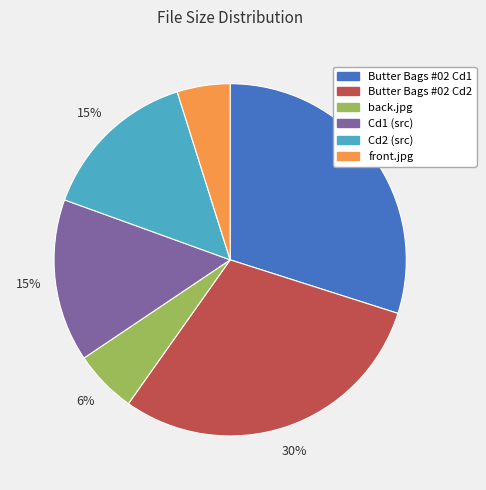

To the nearest percent, what percentage of the pie is Cd1 (src)?

15%